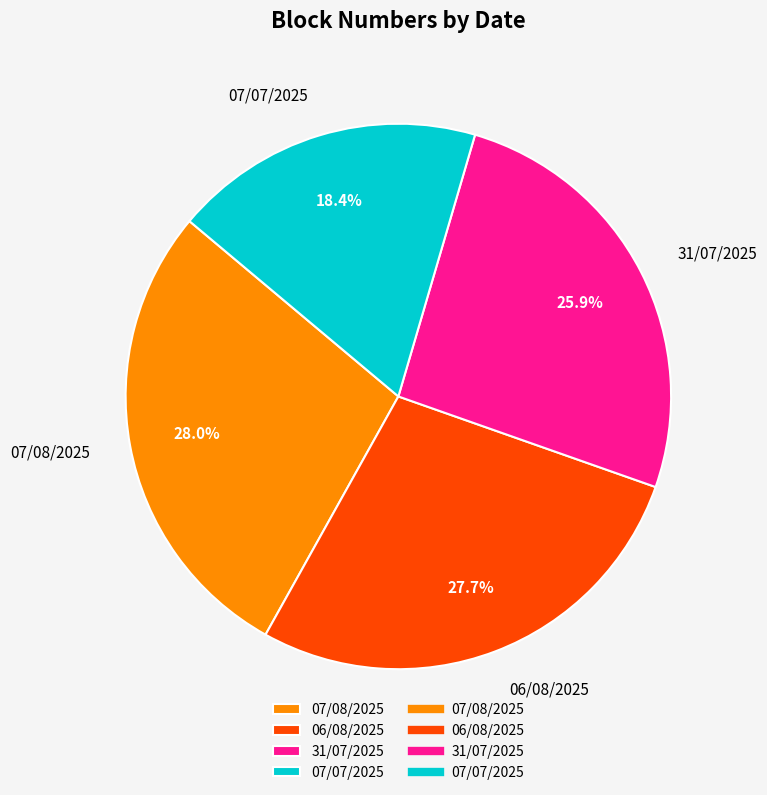

Which has a higher value, 07/07/2025 or 06/08/2025?

06/08/2025